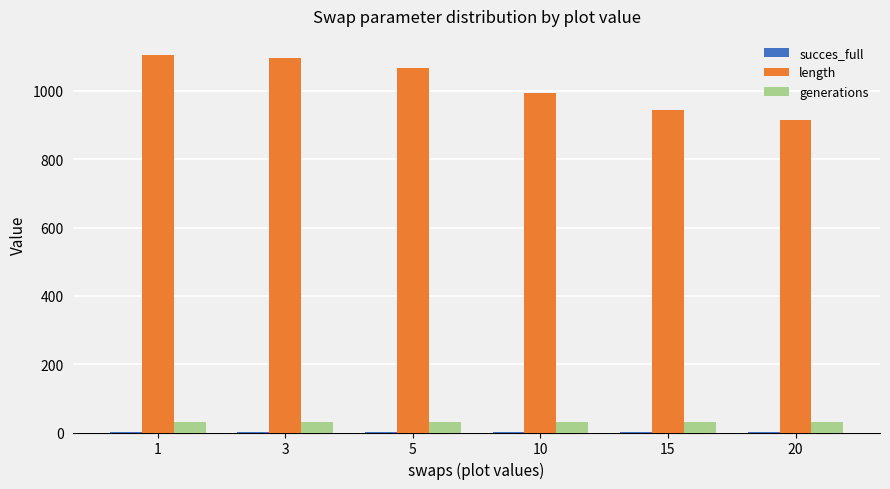

True or false: length has a value of 669.9 at 10.

False